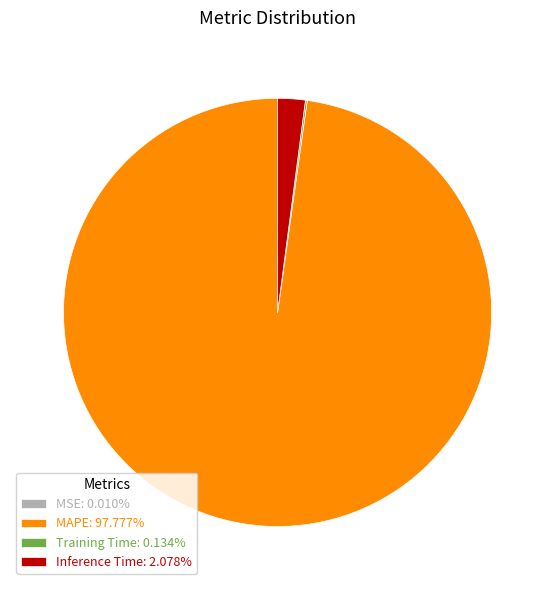

Approximately how many times larger is the value at MAPE: 97.777% compared to Inference Time: 2.078%?

47.0